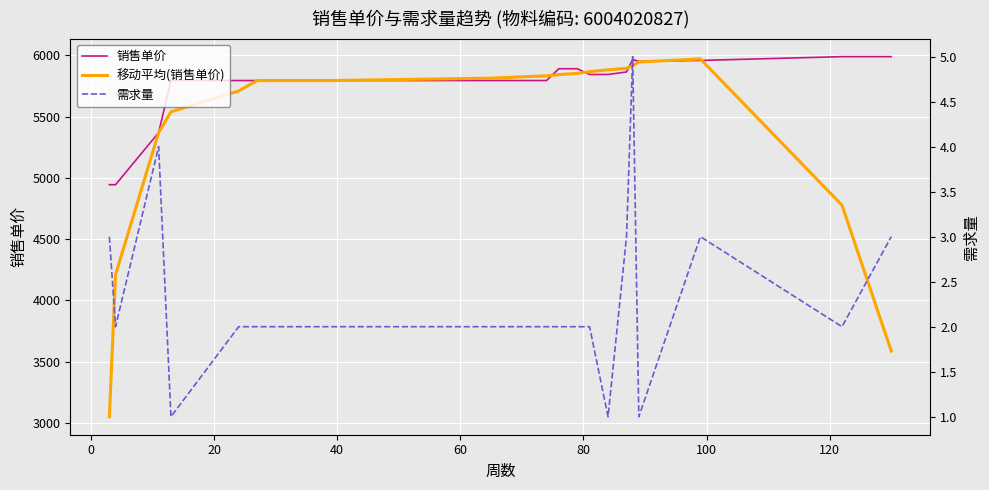

What is the value of the 需求量 point at the 3rd from the left?

4.0